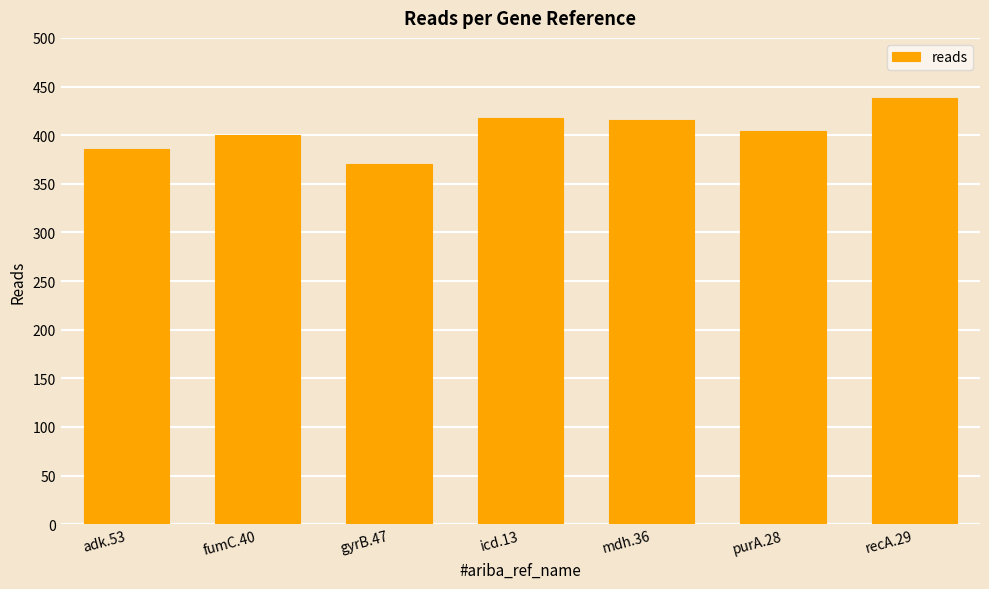

What is the greatest value displayed?

438